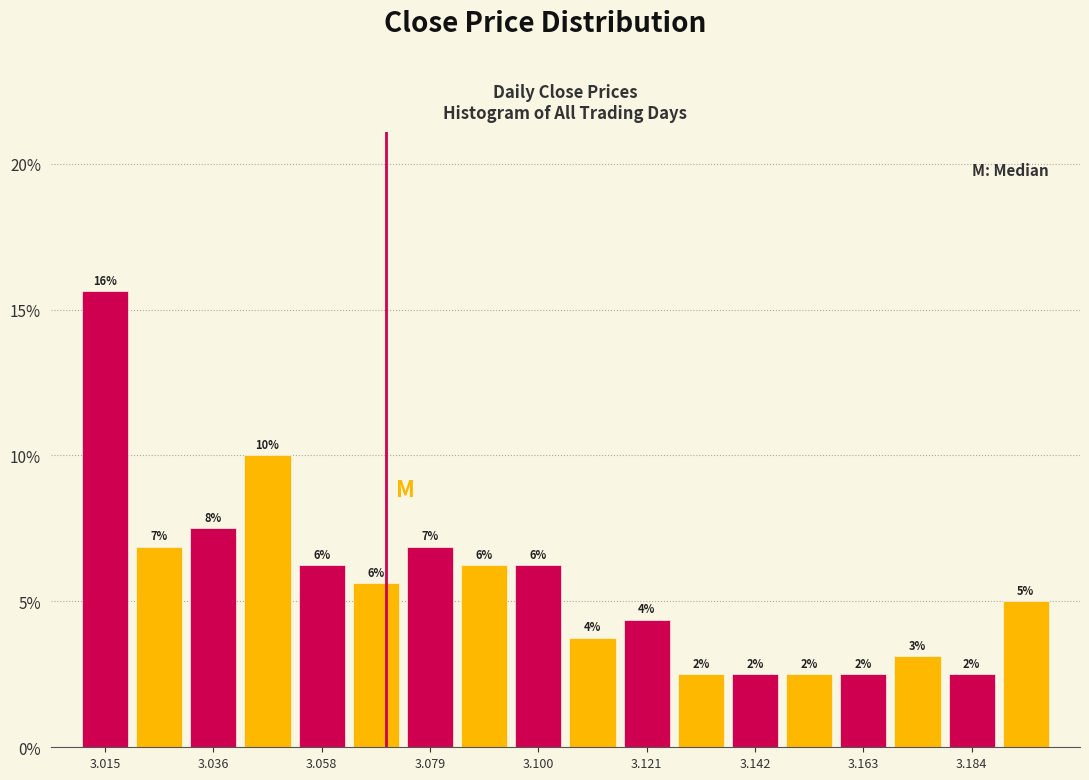

Read against the x-axis, roughly where is the centre of the tallest bar?

3.015